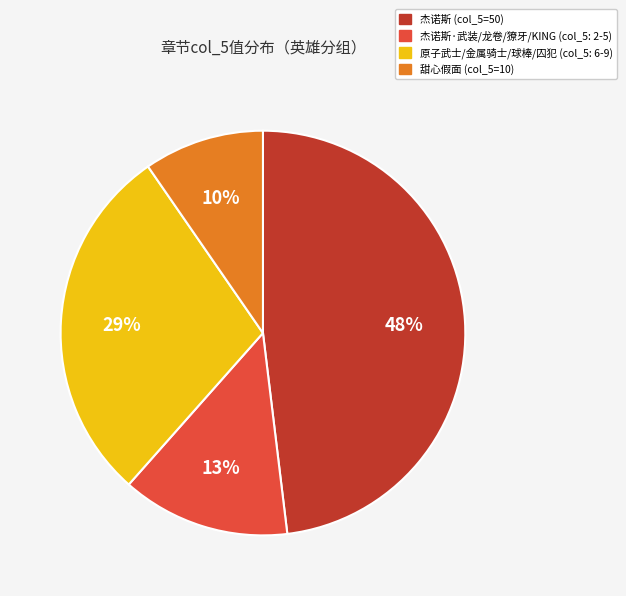

Does any single category account for the majority?

No